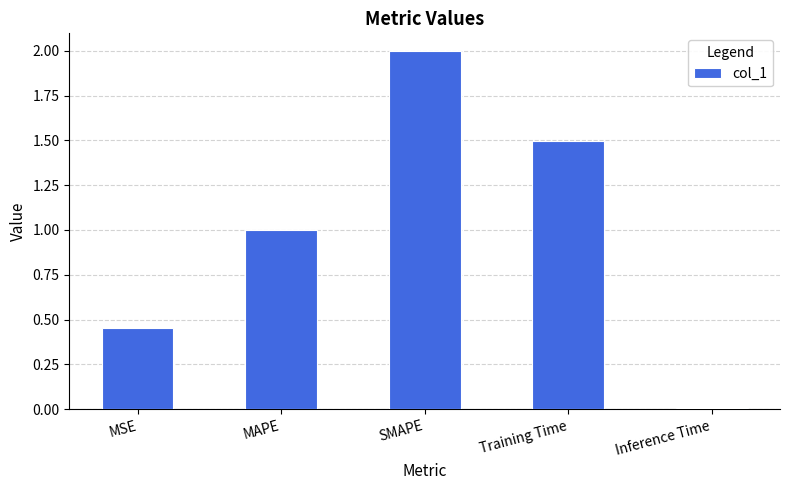

The value at SMAPE is 0.9. True or false?

False